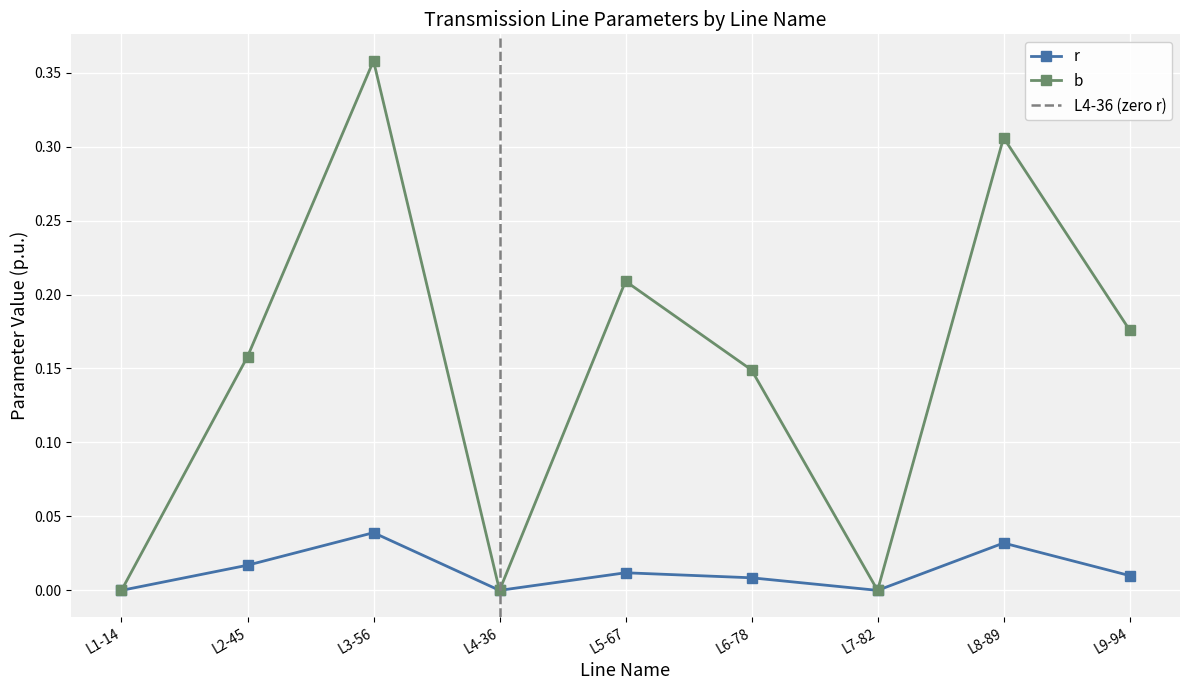

At which category does r reach its first local peak?

L3-56